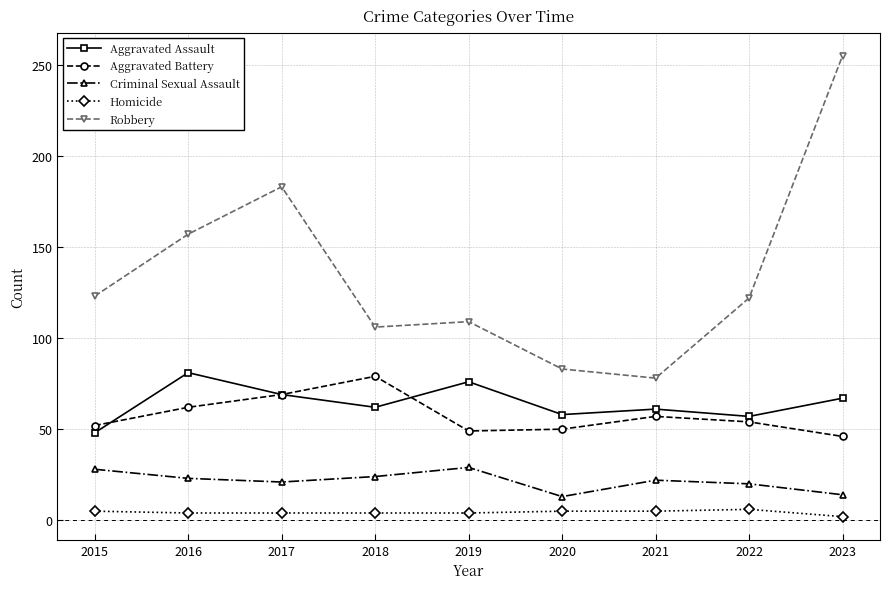

True or false: Aggravated Assault and Robbery cross at least once.

False